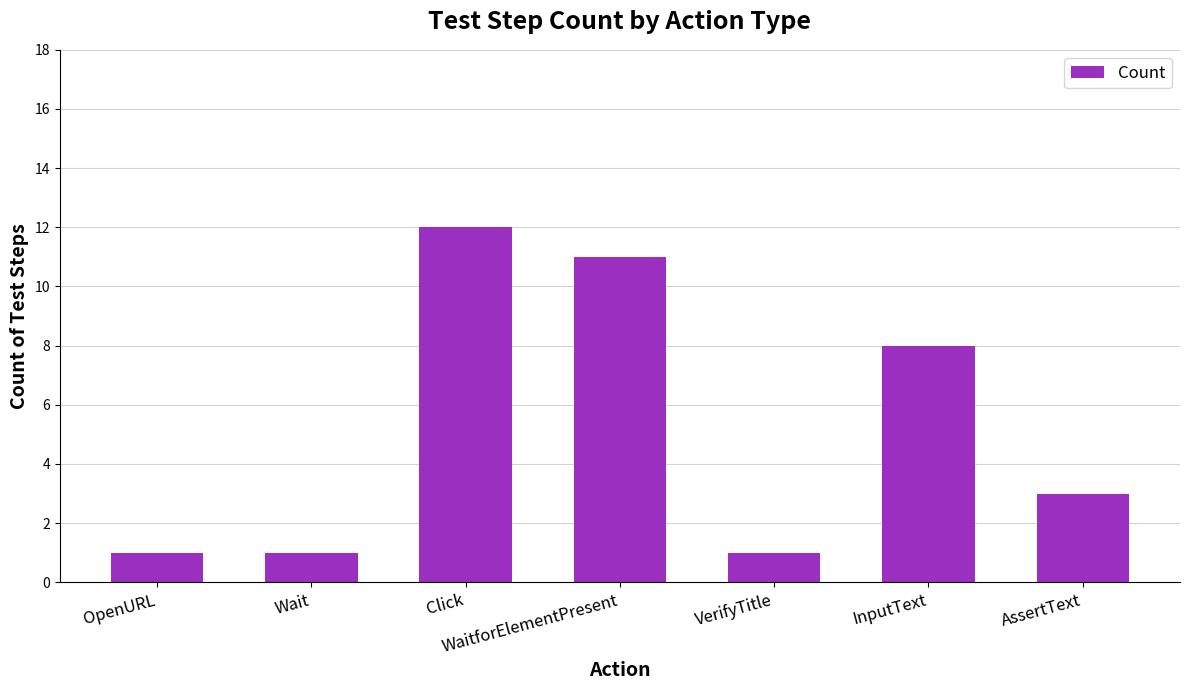

What position from the left is Click?

3